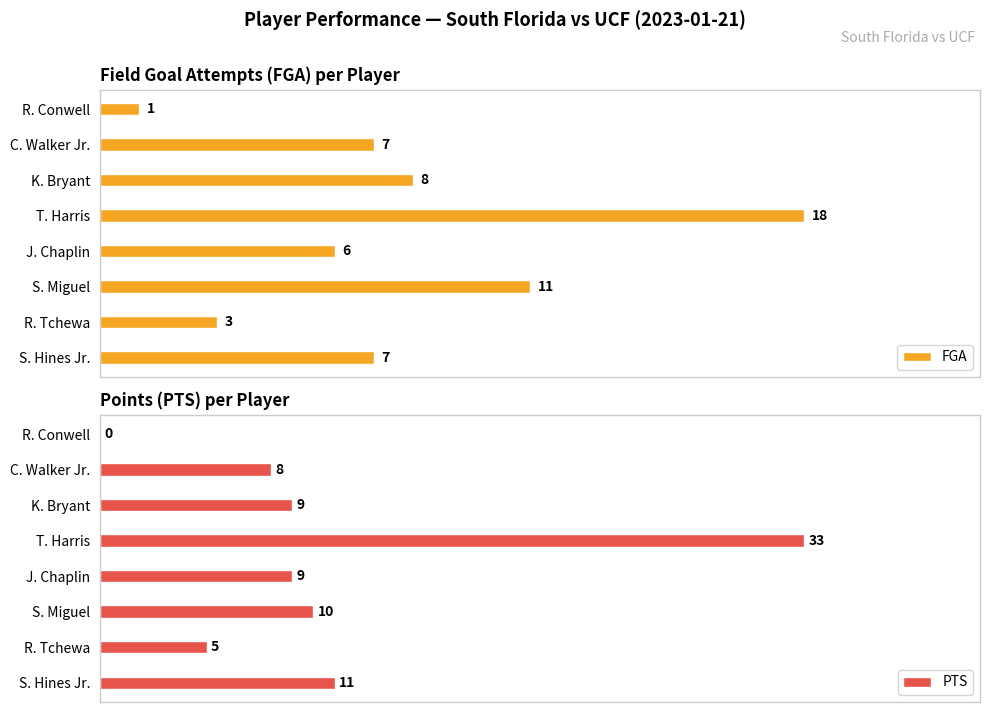

Rank the series by their average value, from highest to lowest.

PTS, FGA